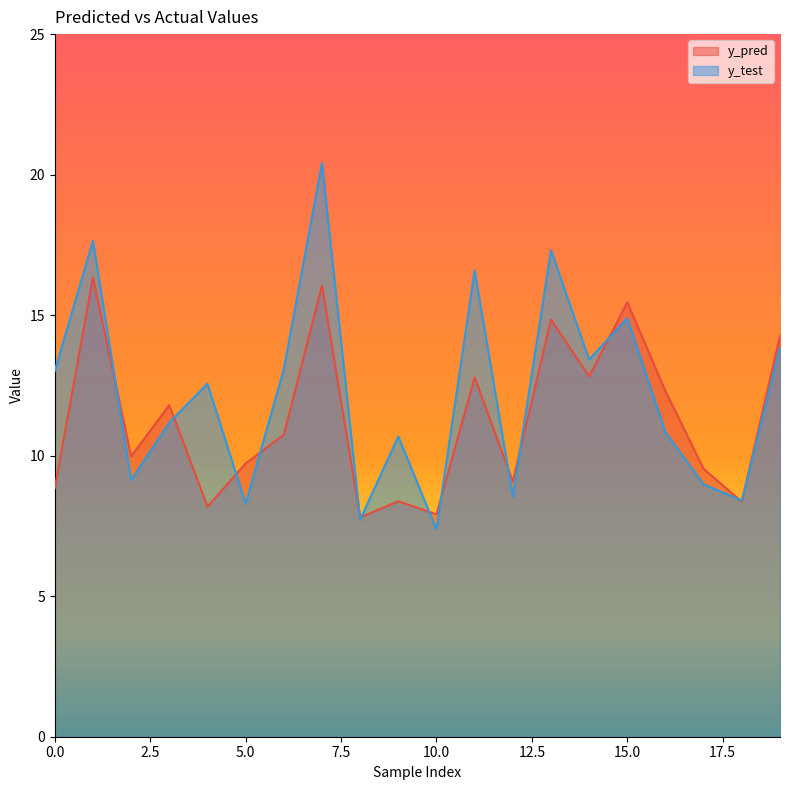

Reading left to right, transcribe all the data shown in this chart.

y_pred: 0=8.8	1=16.3	2=10.0	3=11.8	4=8.2	5=9.7	6=10.7	7=16.1	8=7.8	9=8.4	10=7.9	11=12.8	12=9.1	13=14.8	14=12.8	15=15.5	16=12.3	17=9.5	18=8.4	19=14.3
y_test: 0=13.0	1=17.6	2=9.1	3=11.2	4=12.6	5=8.3	6=13.1	7=20.4	8=7.7	9=10.7	10=7.4	11=16.6	12=8.5	13=17.3	14=13.4	15=14.9	16=10.8	17=9.0	18=8.4	19=13.9